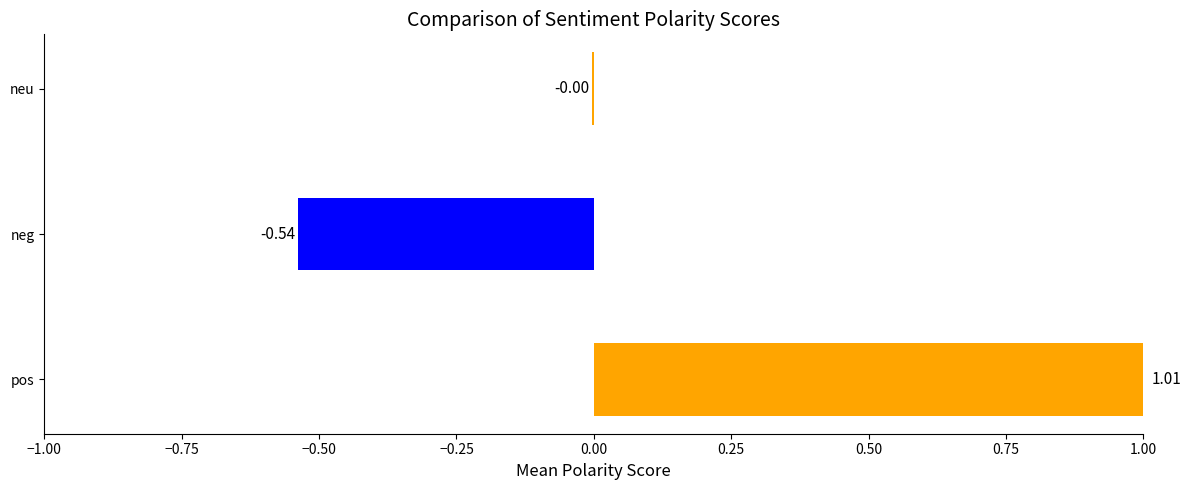

What position from the left is neu?

3